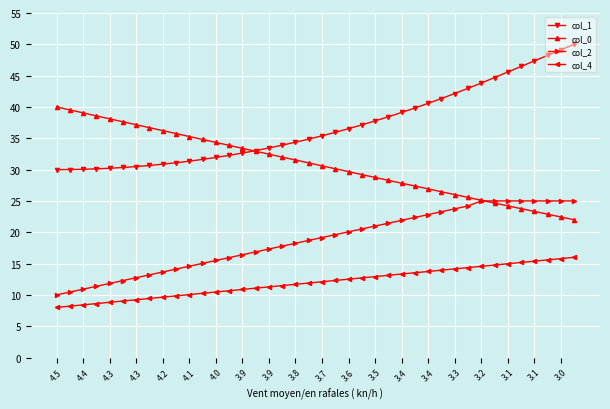

What is the value of the col_1 point at the 36th from the left?

46.5